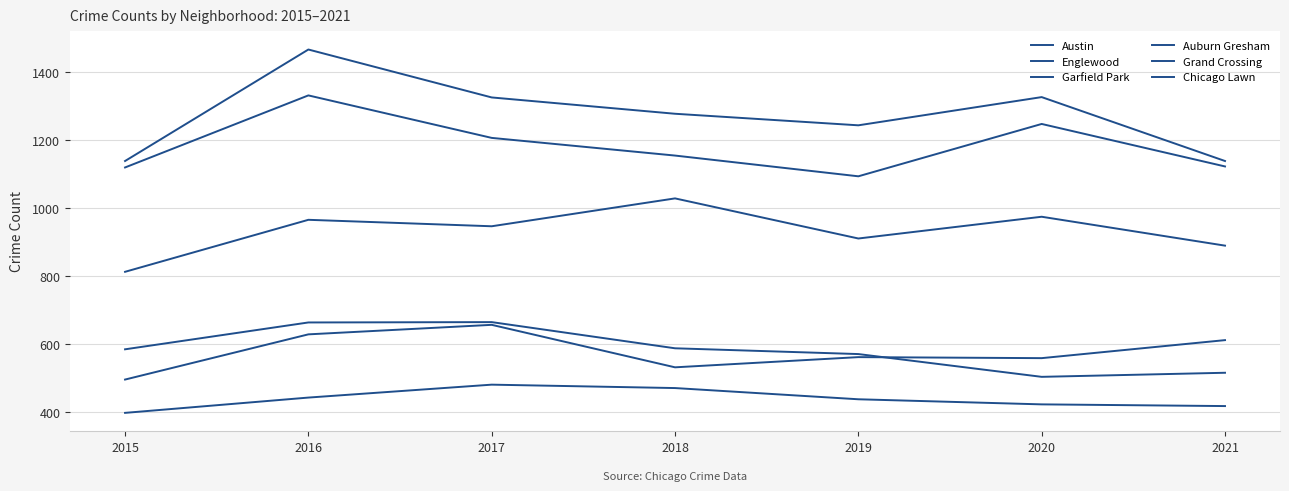

Which series has the widest spread of values?

Austin